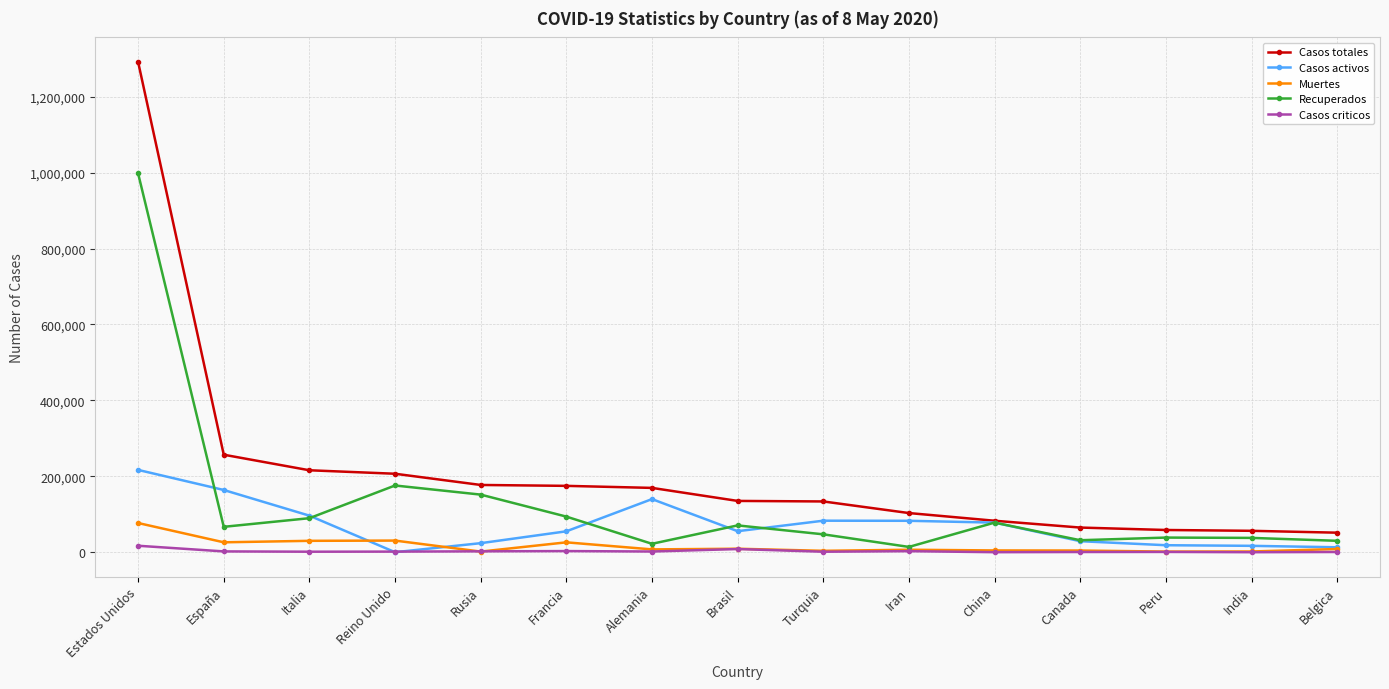

What is the maximum value for Muertes?

76889